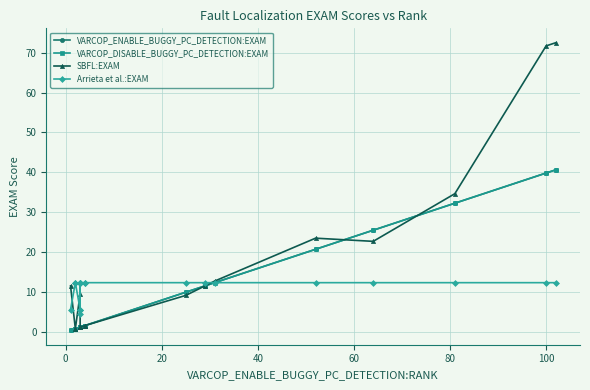

How many interior local valleys does the Arrieta et al.:EXAM series have?

2